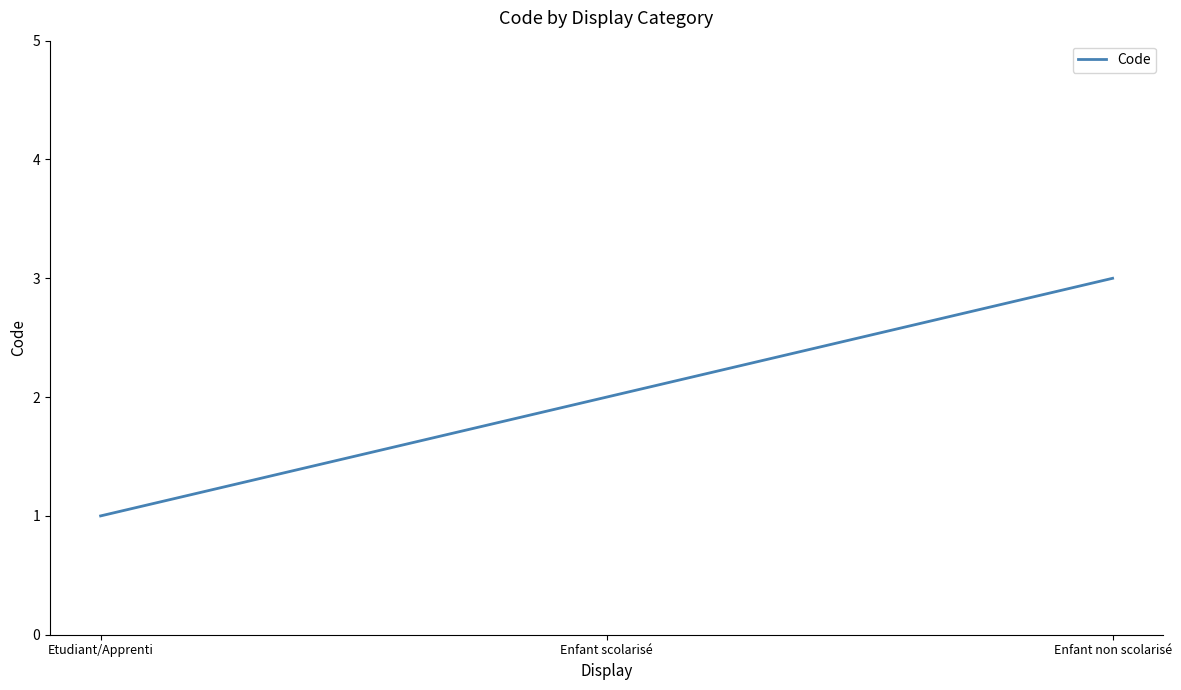

Rank the categories by value from lowest to highest.

Etudiant/Apprenti, Enfant scolarisé, Enfant non scolarisé